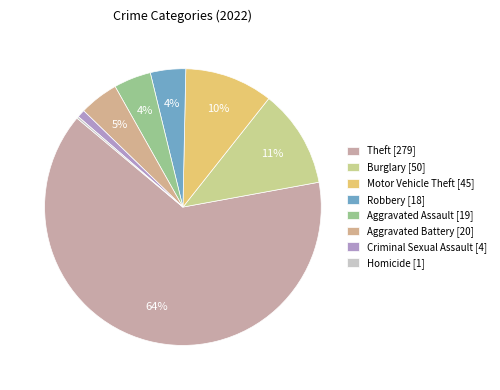

Which slice represents more than half of the pie?

Theft [279]